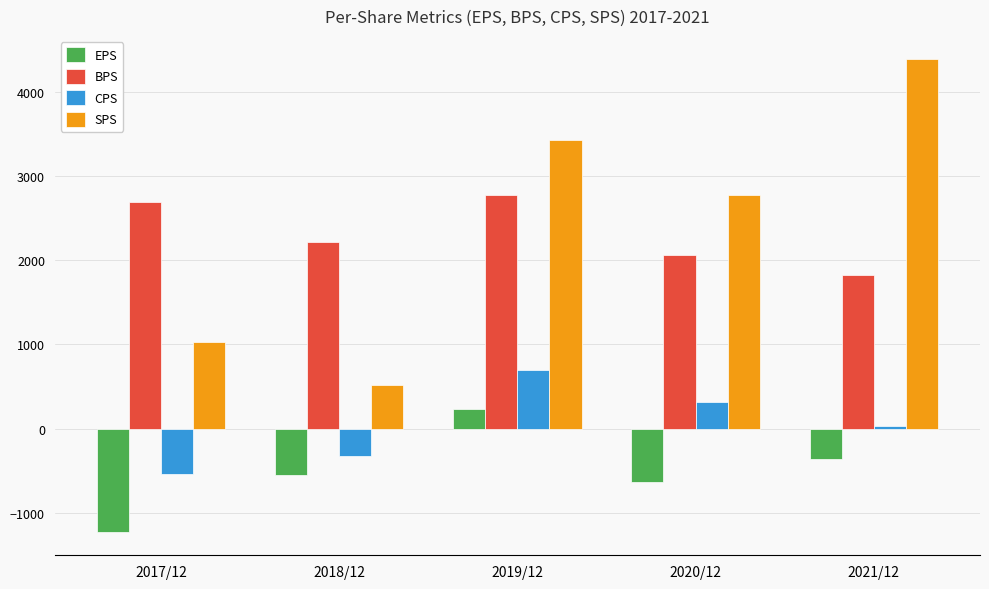

How many bars are there in total?

20